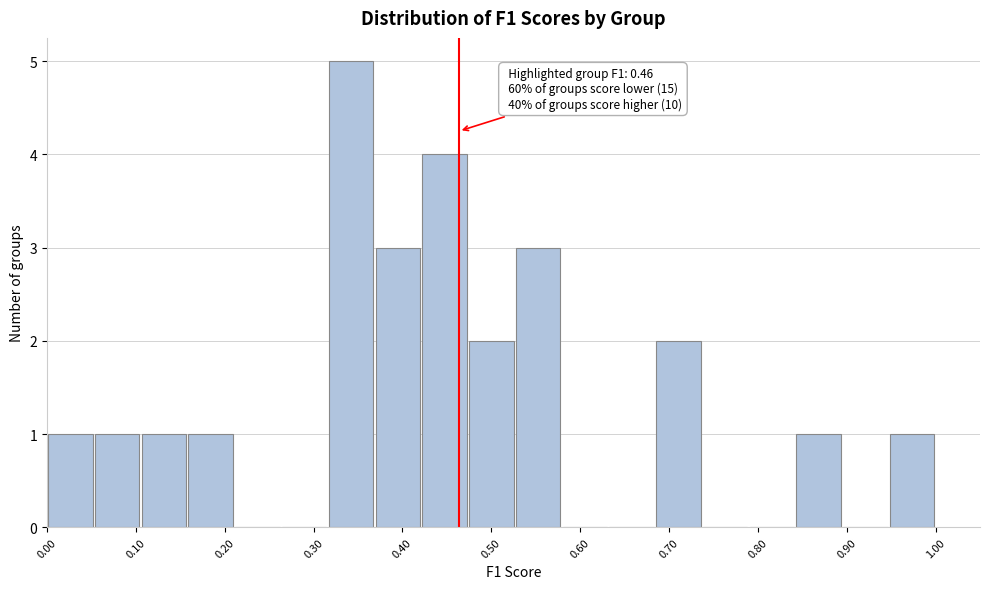

Which range on the x-axis has the tallest bar?

0.32 to 0.37